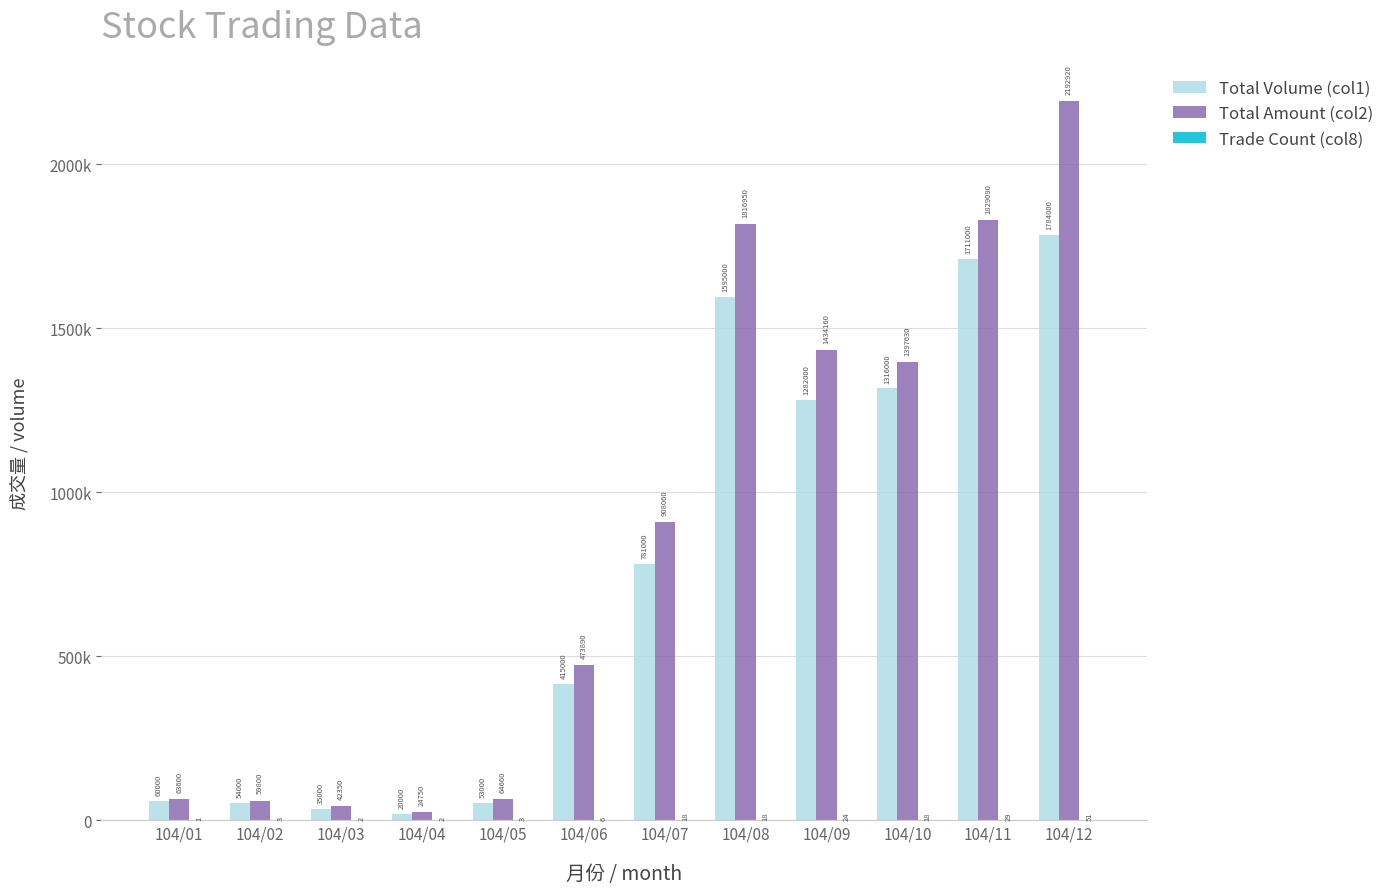

Which series has the widest spread of values?

Total Amount (col2)